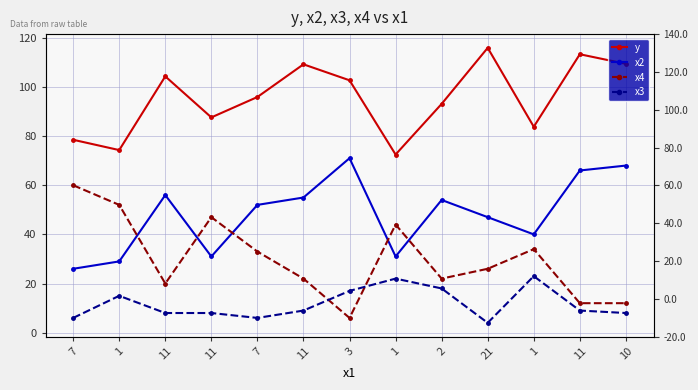

Reading left to right, transcribe all the data shown in this chart.

y: 78.5	74.3	104.3	87.6	95.9	109.2	102.7	72.5	93.1	115.9	83.8	113.3	109.4
x2: 26.0	29.0	56.0	31.0	52.0	55.0	71.0	31.0	54.0	47.0	40.0	66.0	68.0
x4: 60.0	52.0	20.0	47.0	33.0	22.0	6.0	44.0	22.0	26.0	34.0	12.0	12.0
x3: 6.0	15.0	8.0	8.0	6.0	9.0	17.0	22.0	18.0	4.0	23.0	9.0	8.0